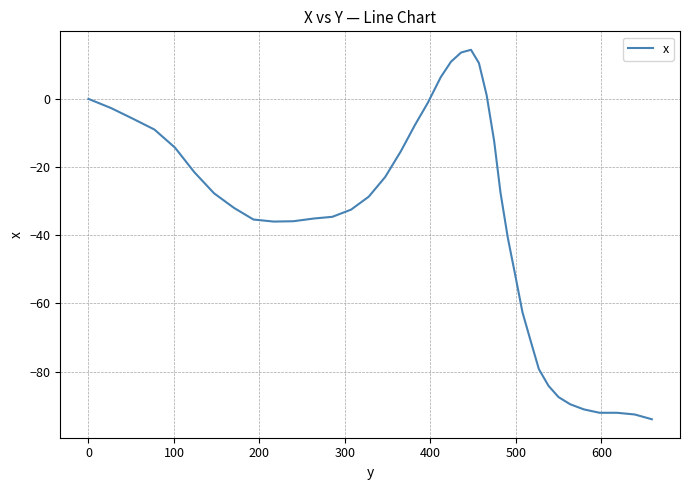

What is the minimum value shown in the chart?

-94.0